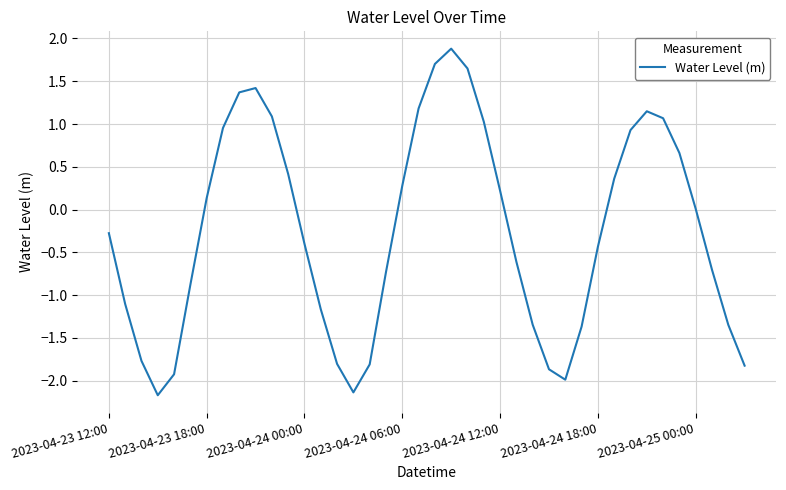

What is the difference between the maximum and minimum values?

4.1